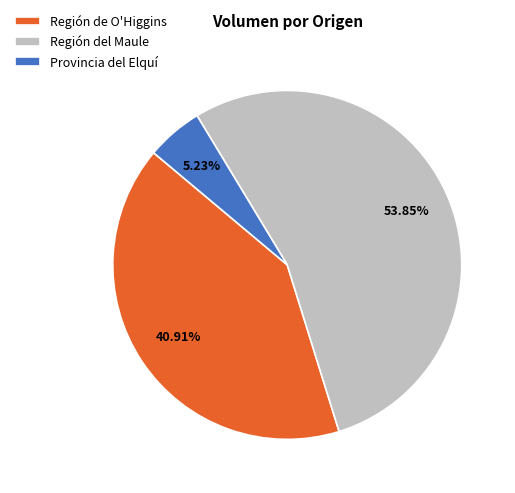

Does any single category account for the majority?

Yes